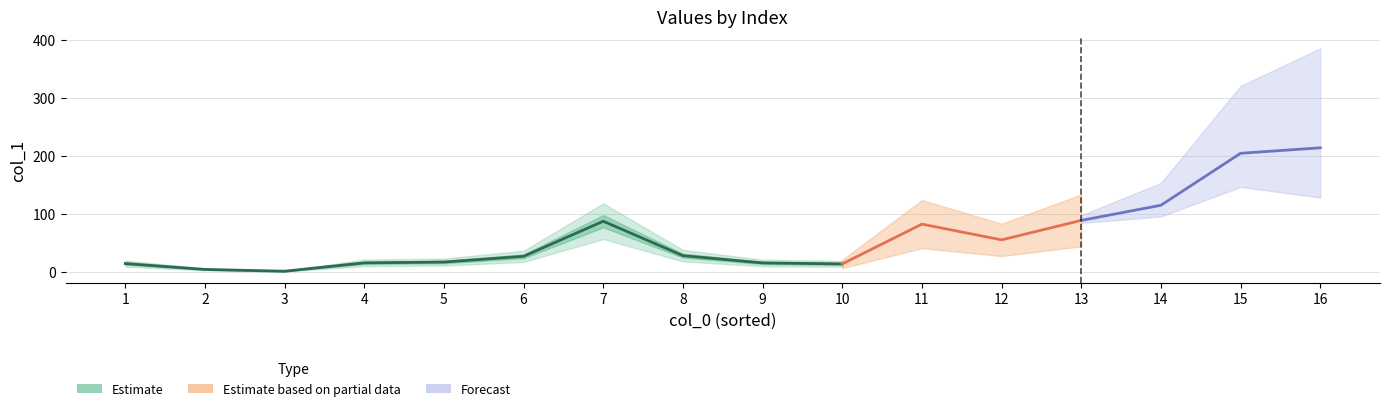

Reading left to right, list all the values displayed in this chart.

14.9	4.8	1.7	16.1	17.5	27.4	87.8	28.5	16.0	14.3	82.8	55.7	89.2	115.3	204.8	214.2